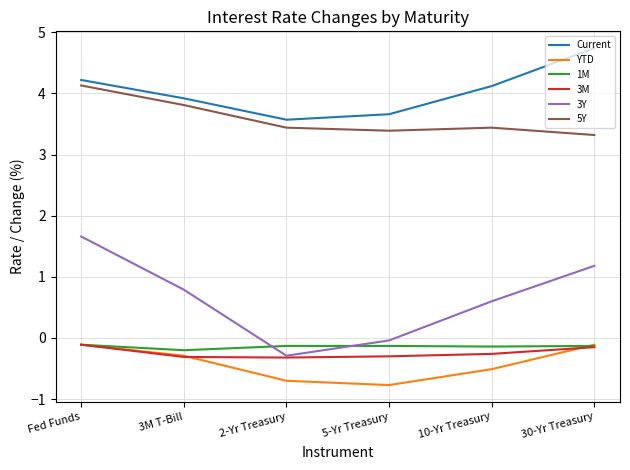

What is the difference between the second highest and minimum values in the 1M series?

0.1